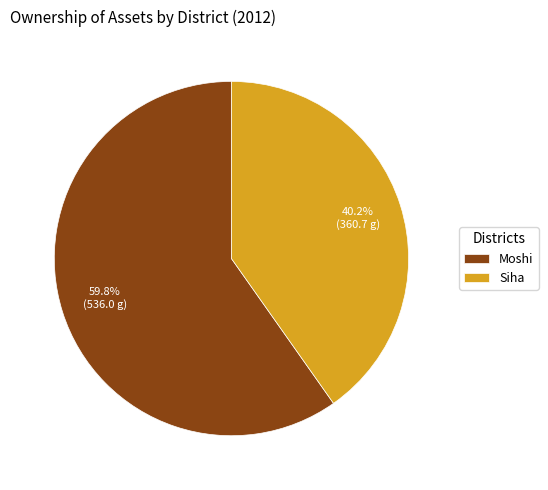

To the nearest percent, what percentage of the pie is Moshi?

60%